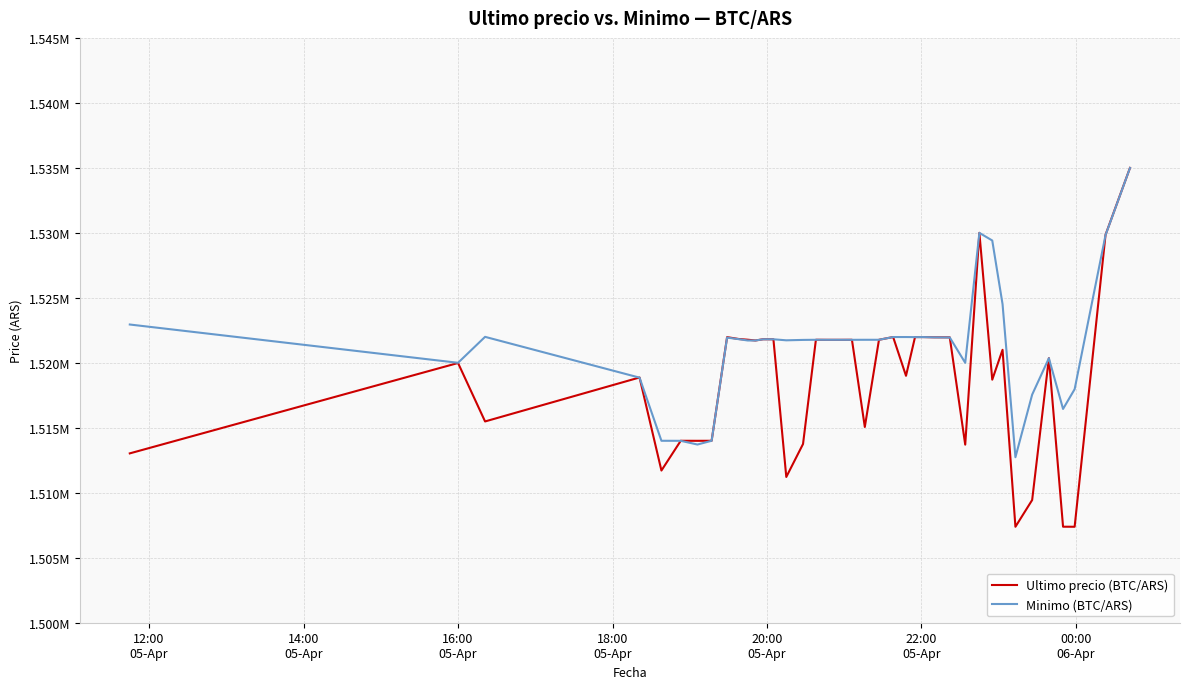

Reading left to right, transcribe all the data shown in this chart.

Ultimo precio (BTC/ARS): 1513030.0	1519985.0	1515487.0	1518870.0	1511710.0	1514000.0	1513997.0	1514000.0	1521974.0	1521832.0	1521776.0	1521717.0	1521812.0	1521809.0	1511215.0	1513750.5	1521771.0	1521768.0	1521768.0	1521768.0	1521771.0	1515063.0	1521771.0	1521982.0	1519000.0	1521979.0	1521979.0	1521961.0	1521958.0	1513702.9	1530000.0	1518701.0	1521000.0	1507383.0	1509442.0	1520354.0	1507388.0	1507384.0	1529848.0	1534999.0
Minimo (BTC/ARS): 1522946.0	1520000.0	1521997.0	1518858.0	1514000.0	1513997.0	1513711.0	1514000.0	1521938.0	1521819.0	1521717.0	1521717.0	1521809.0	1521809.0	1521730.0	1521761.0	1521771.0	1521768.0	1521768.0	1521768.0	1521768.0	1521771.0	1521771.0	1521982.0	1521982.0	1521976.0	1521979.0	1521958.0	1521948.0	1519999.0	1529996.0	1529410.0	1524513.0	1512733.0	1517551.0	1520353.0	1516449.0	1517969.0	1529825.0	1534992.0